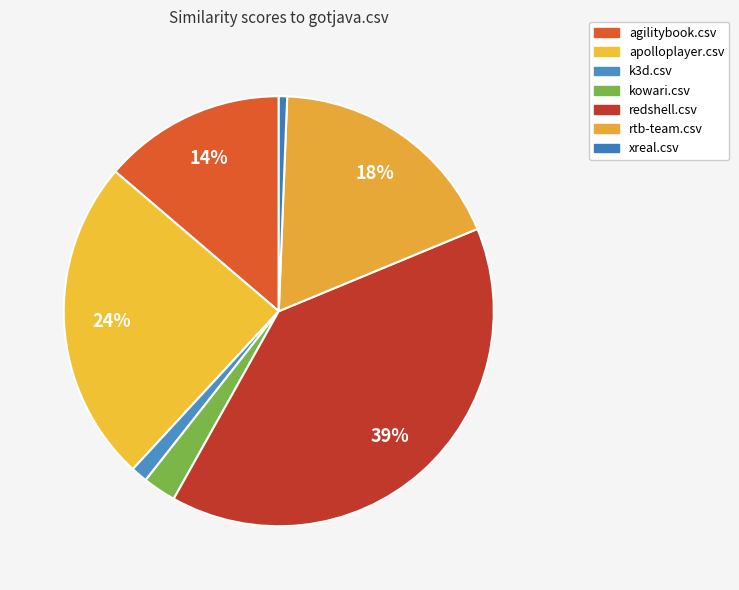

How many slices are in this pie chart?

7